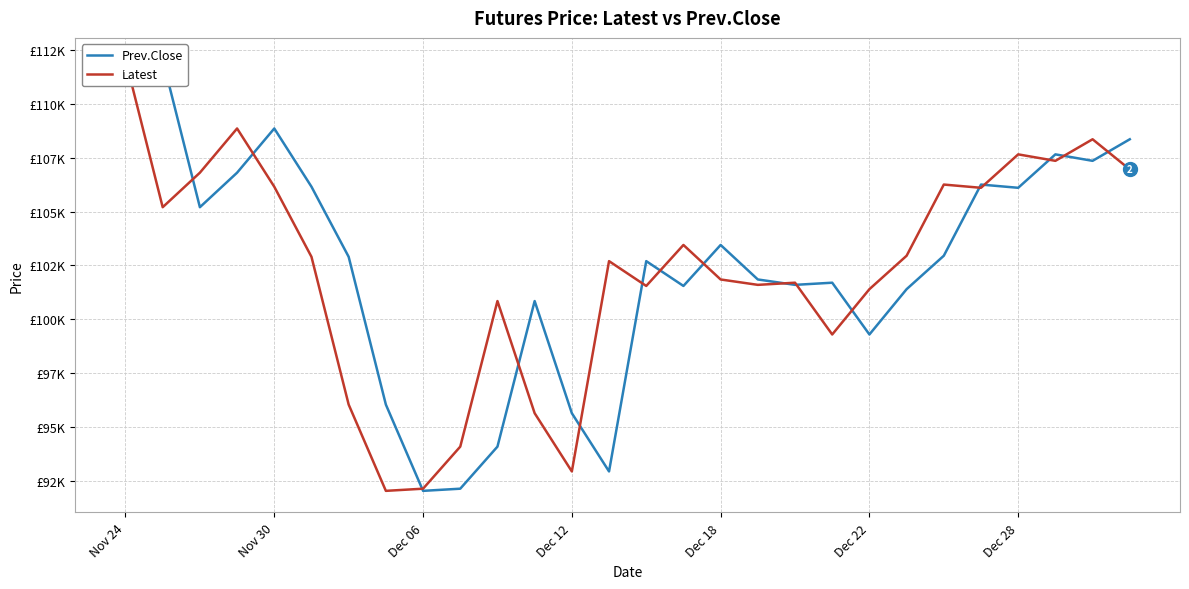

True or false: Prev.Close has more than 0 points higher than both neighbors.

True